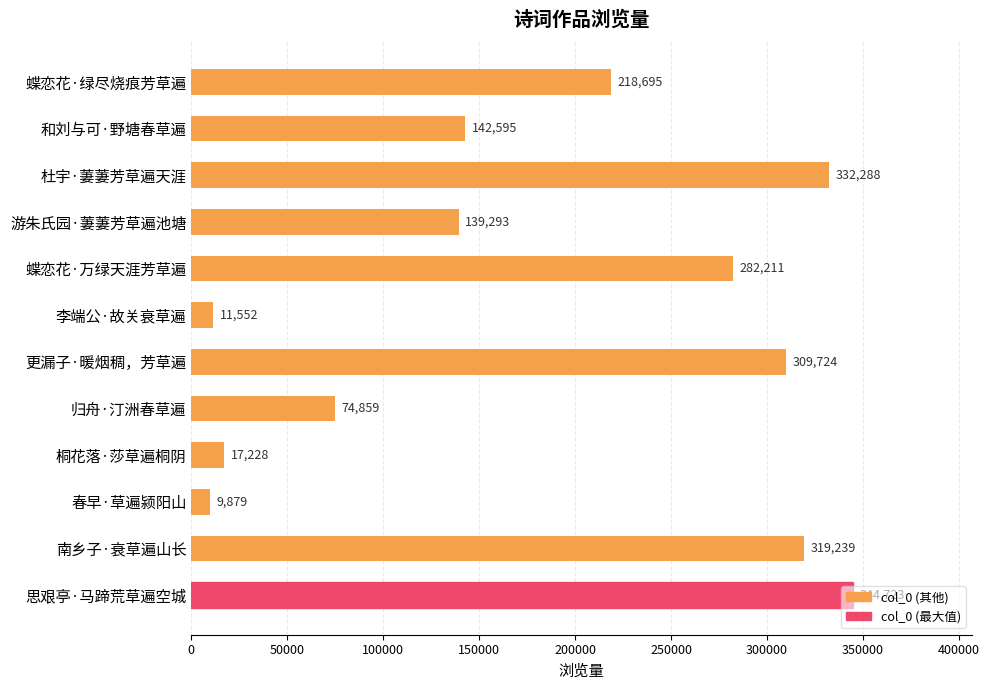

What is the maximum value shown in the chart?

344723